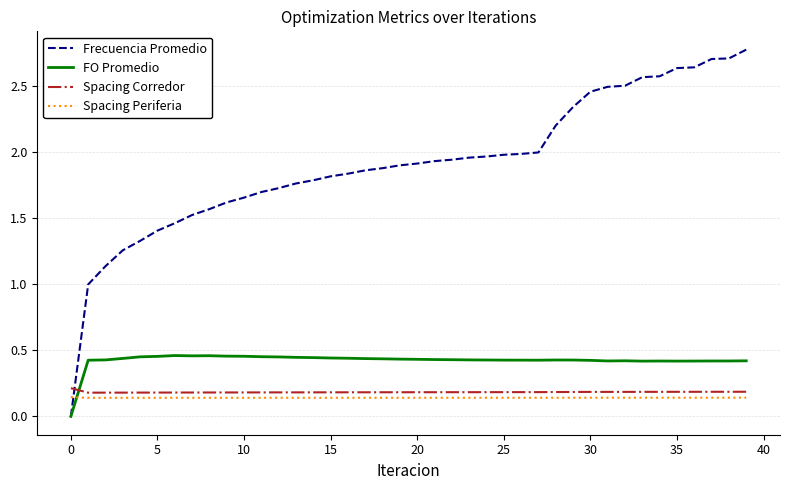

What are all the series names shown in the legend?

Frecuencia Promedio, FO Promedio, Spacing Corredor, Spacing Periferia